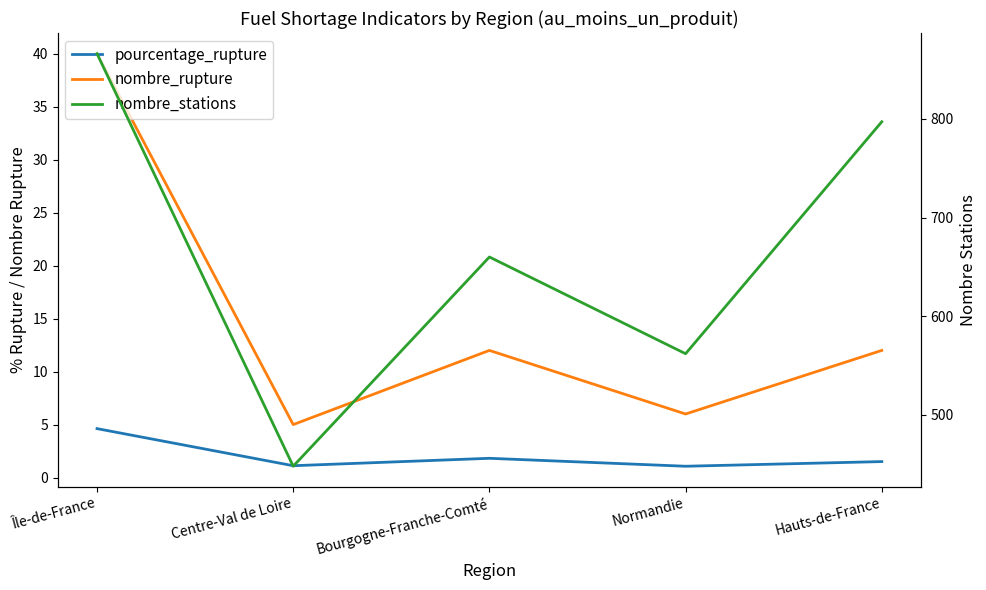

What is the spread (max minus min) of values at Bourgogne-Franche-Comté?

658.2